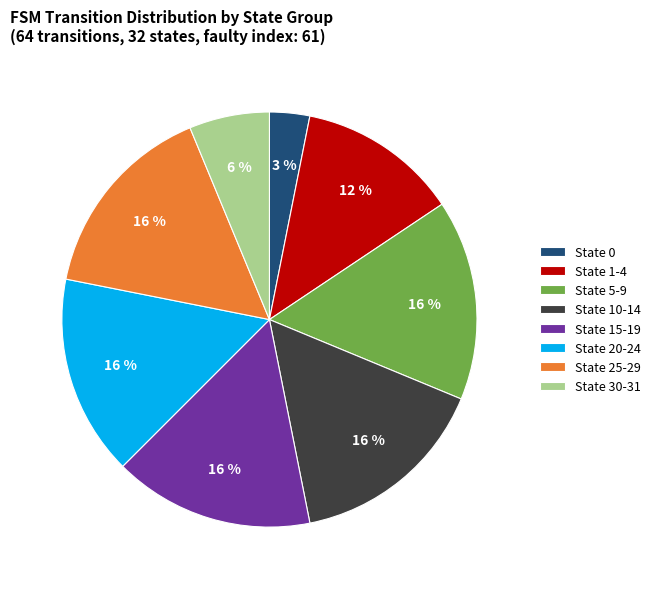

Do State 25-29 and State 30-31 together represent more than half of the pie?

No